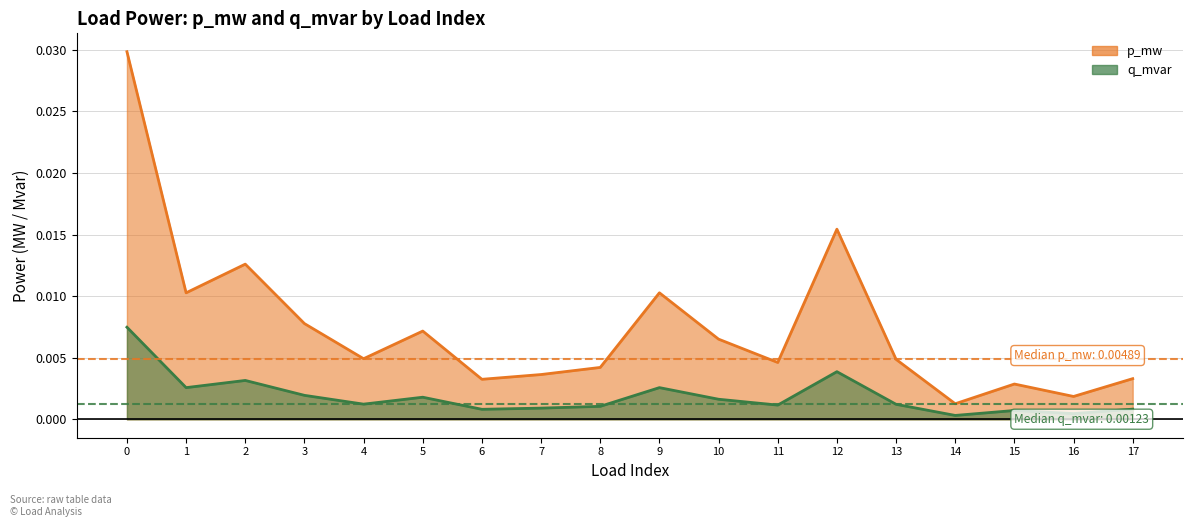

Rank the series at 8 from highest to lowest value.

p_mw, q_mvar